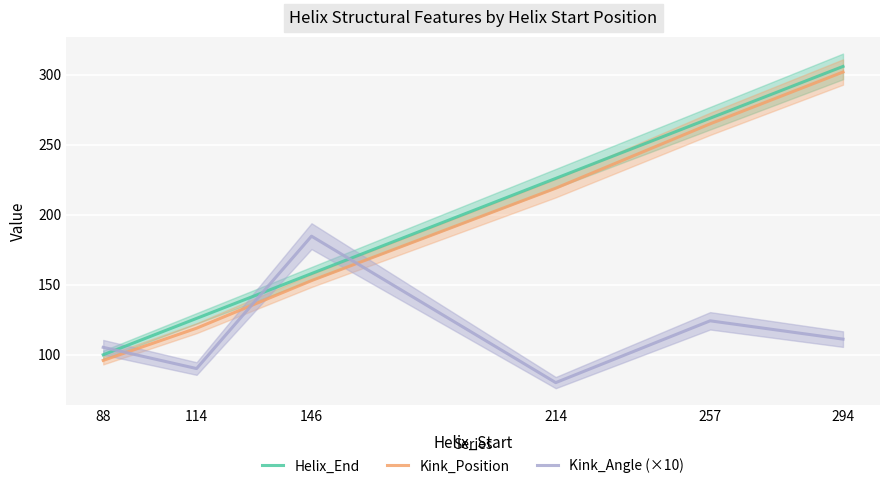

What is the greatest value displayed?

306.0